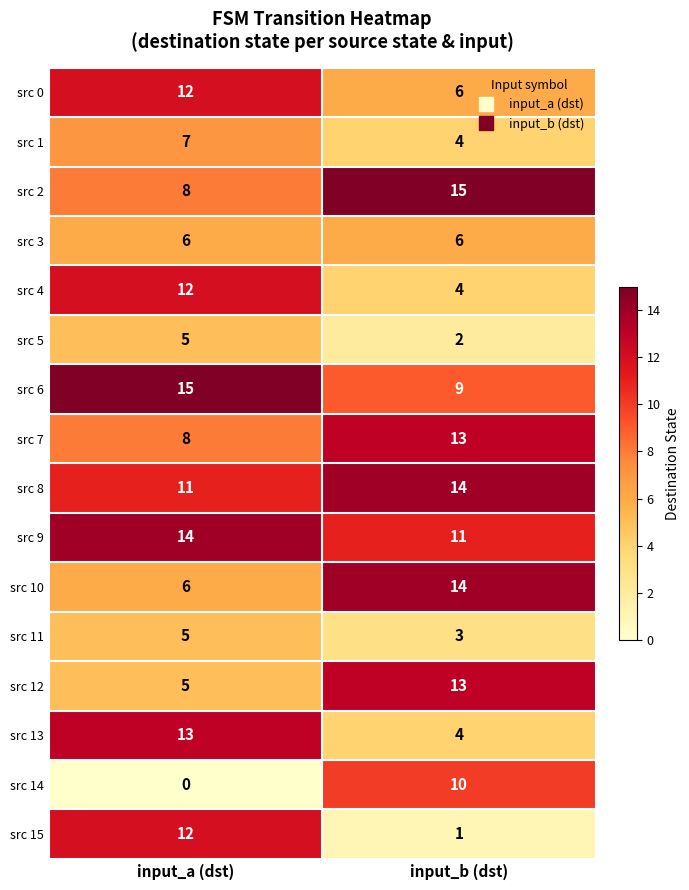

Where is src 15 nearest to the value 6?

input_b (dst)